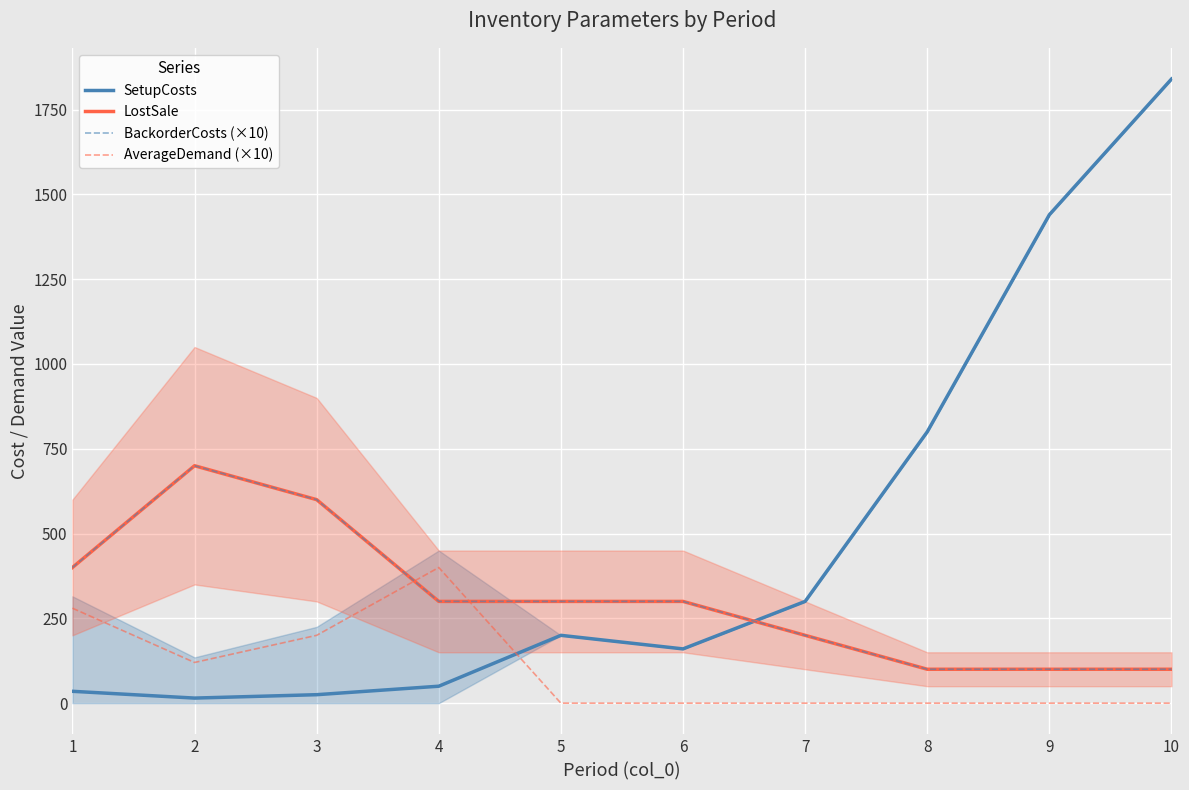

True or false: BackorderCosts (×10) and AverageDemand (×10) cross at least once.

True